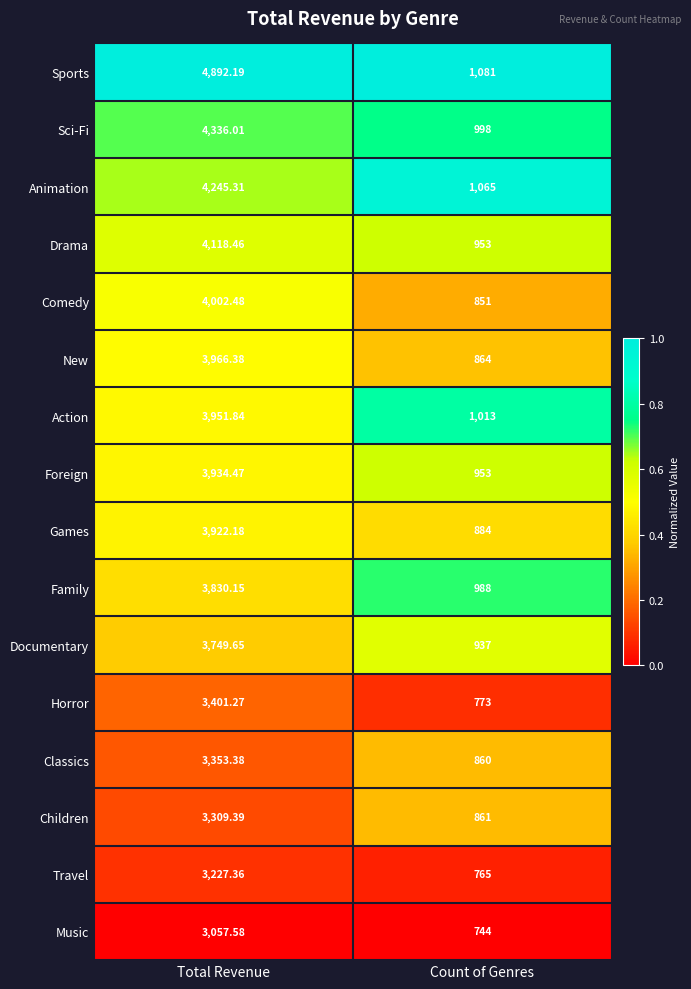

Where does the Action series first go above 3951?

Total Revenue